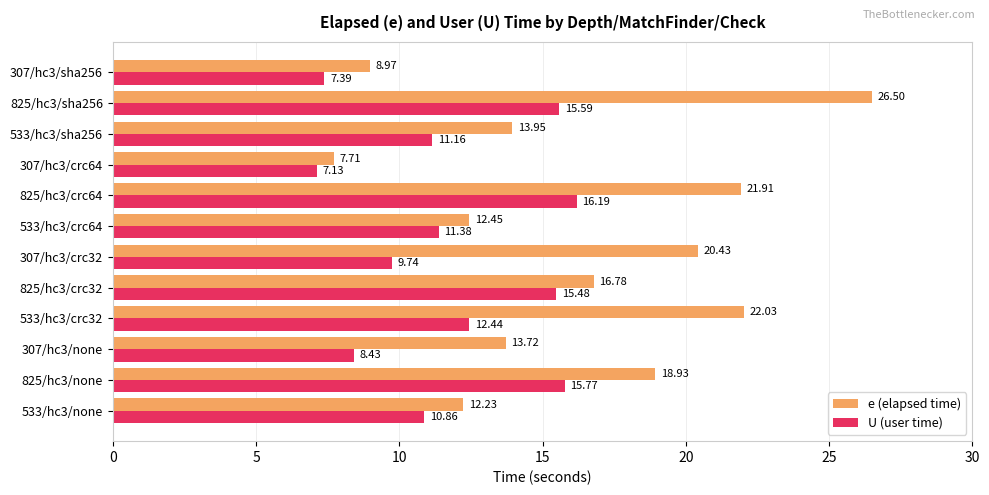

How many categories are shown in the chart?

12